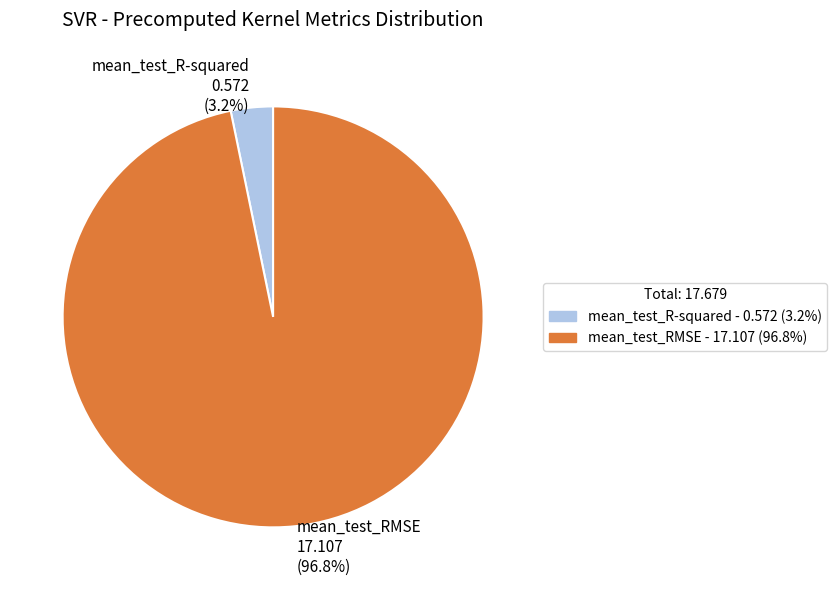

The mean_test_R-squared slice represents 3% of the pie. True or false?

True